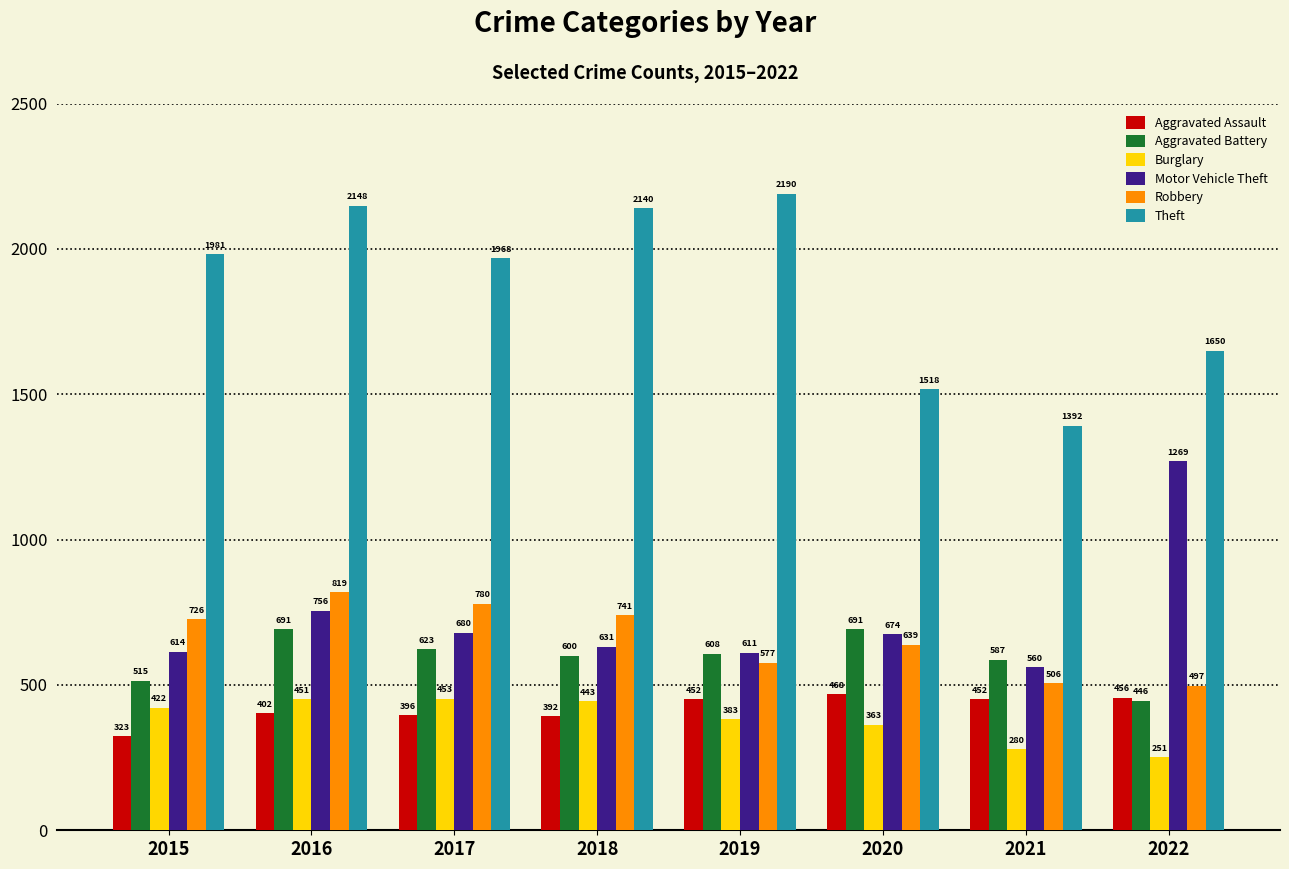

How many distinct data groups are displayed?

6